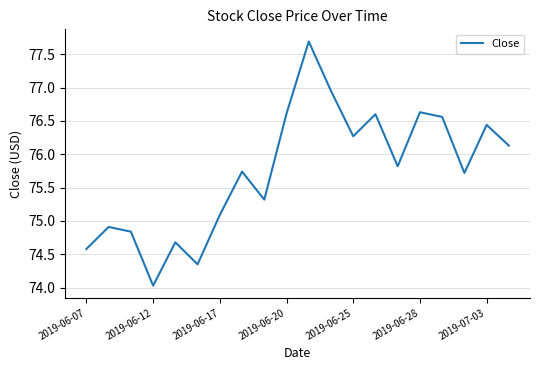

What is the difference between the maximum and minimum values?

3.7